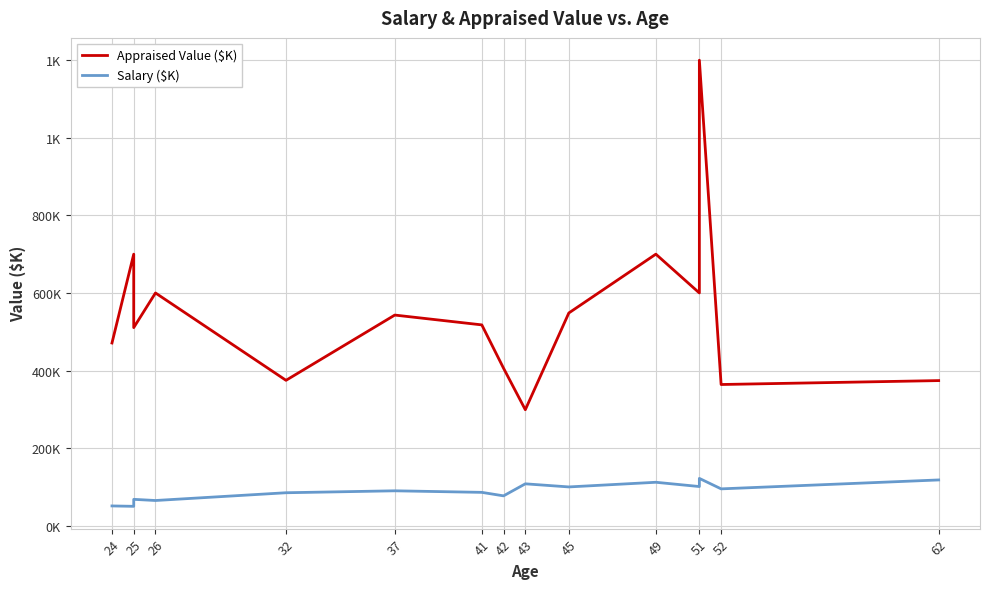

The value of Appraised Value ($K) at 24 is 812.0. True or false?

False